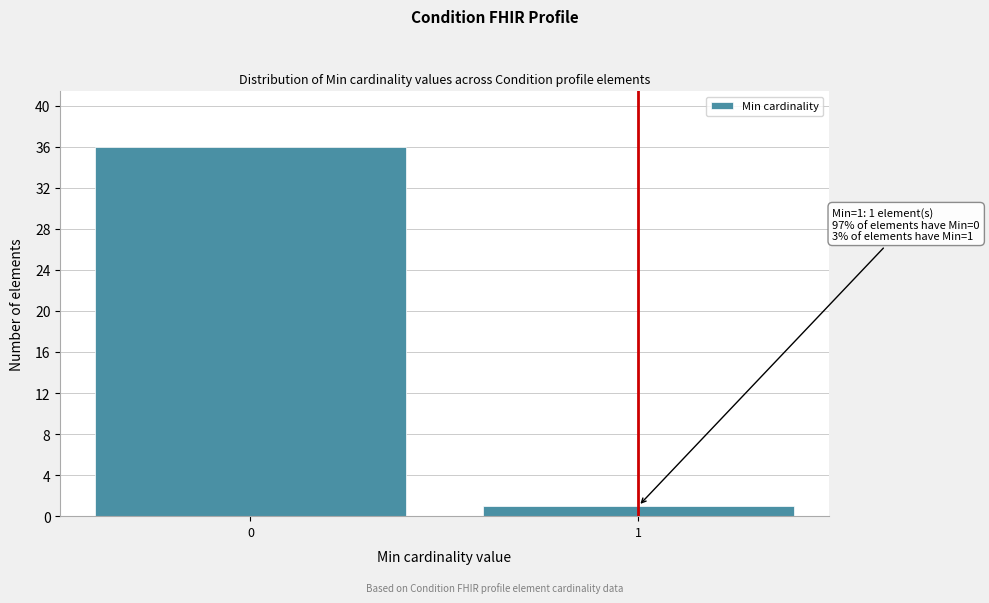

Reading left to right, transcribe all the data shown in this chart.

36	1